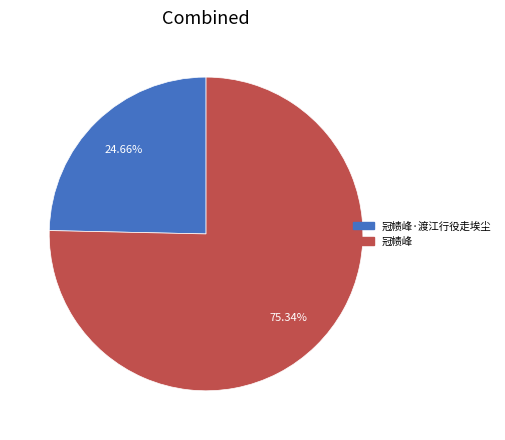

Is there any slice that represents more than half of the pie?

Yes